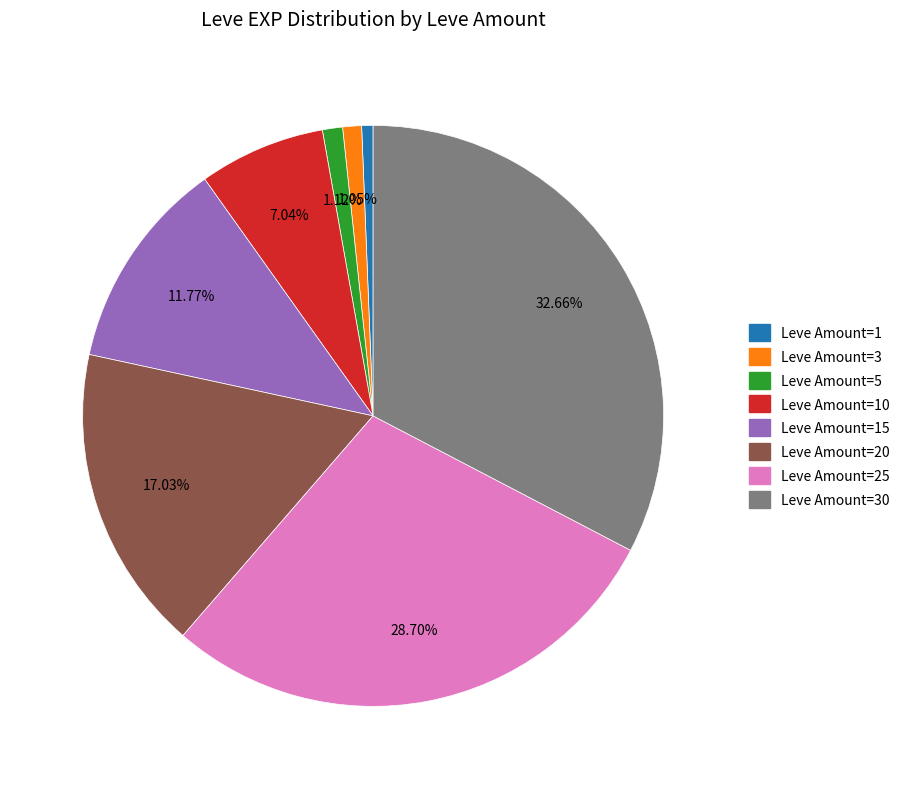

Does any single category account for the majority?

No